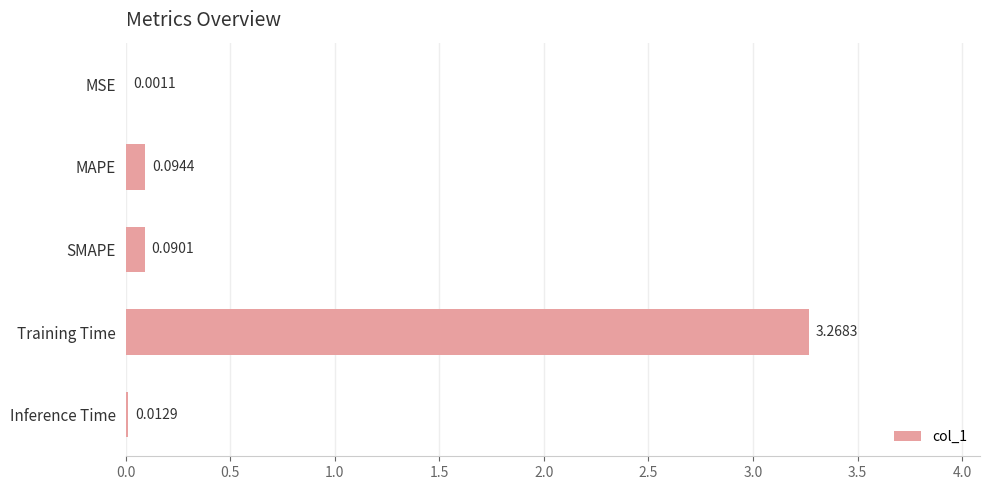

At which label is the value closest to 1?

MAPE